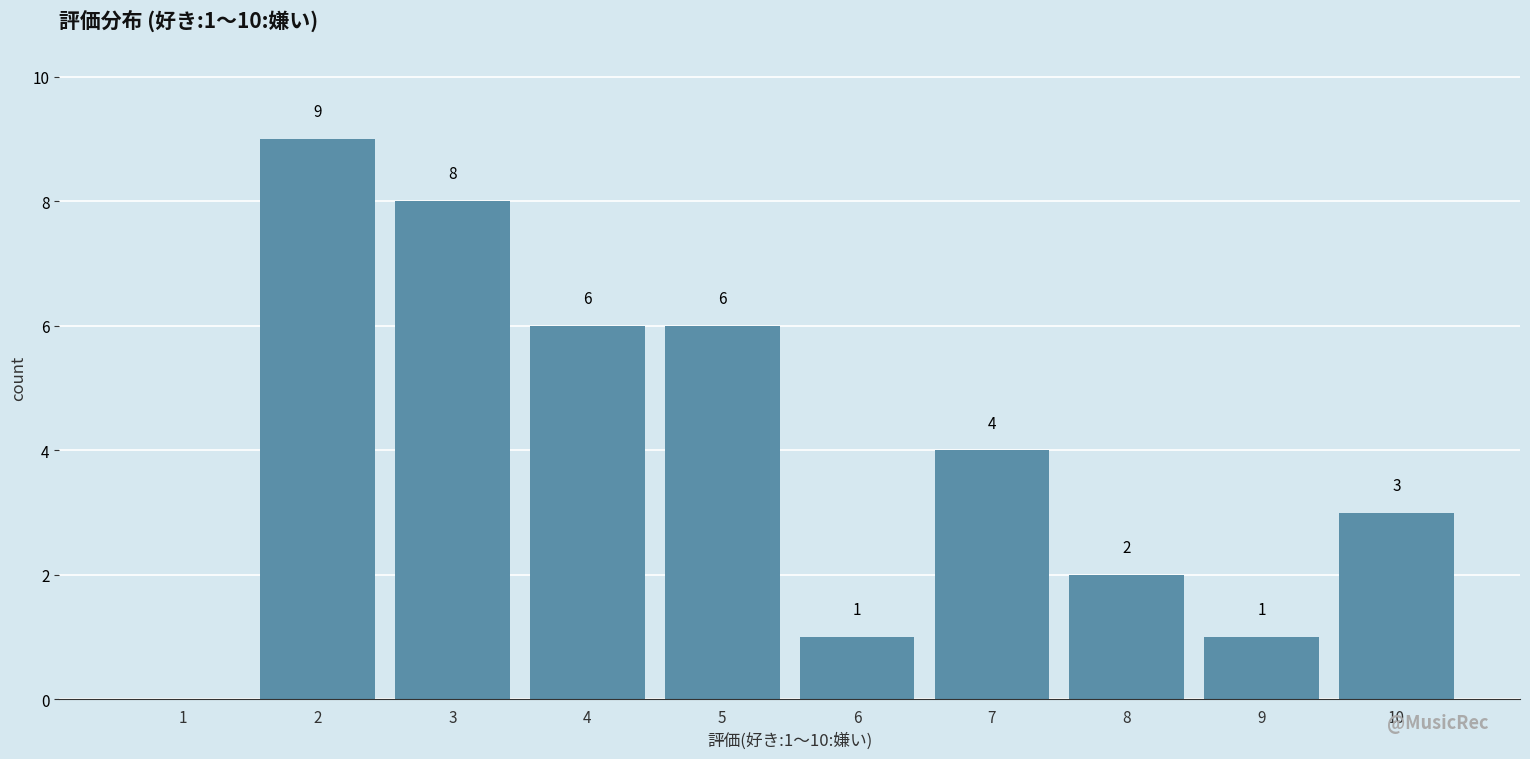

Reading right to left, extract all data points from this chart.

10=3	9=1	8=2	7=4	6=1	5=6	4=6	3=8	2=9	1=0